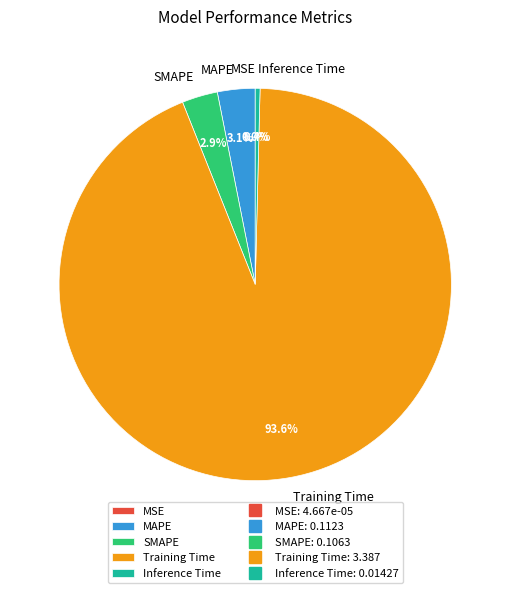

Combined, what portion of the pie is Training Time and Inference Time?

94.0%